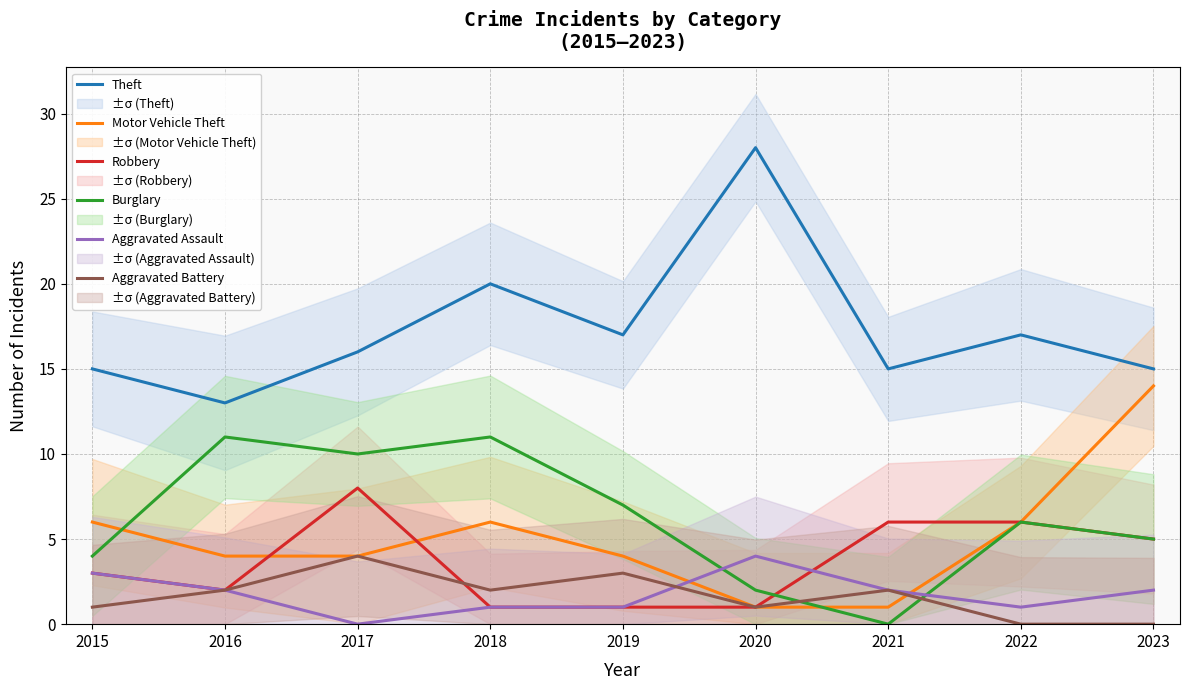

In Aggravated Assault, how many points are lower than both neighbors (excluding endpoints)?

2